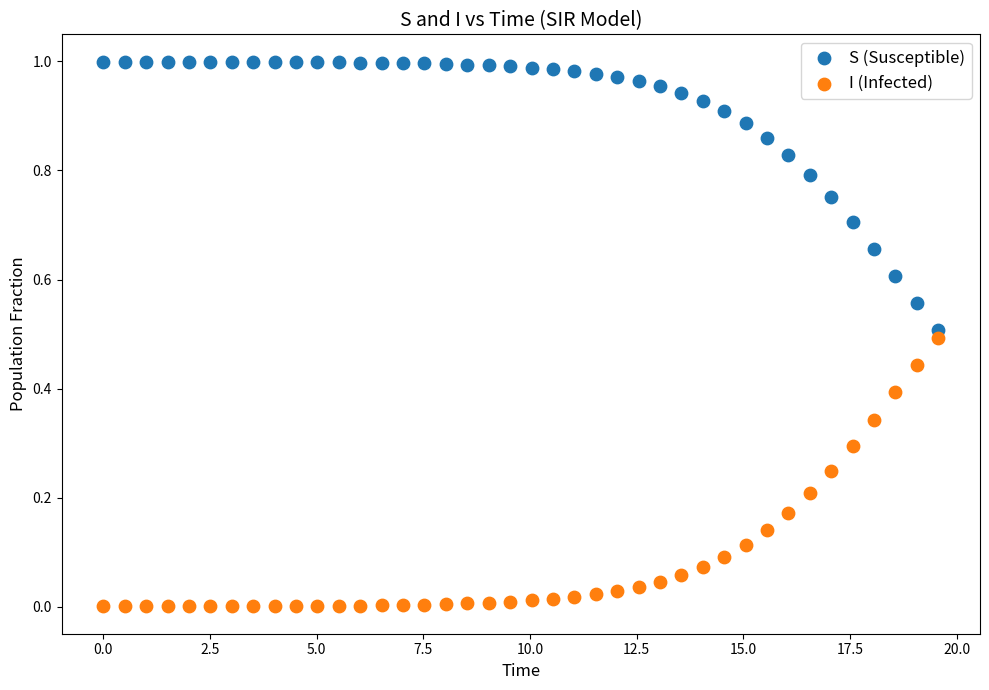

Across all data points, what is the range of X values (max minus min)?

19.6